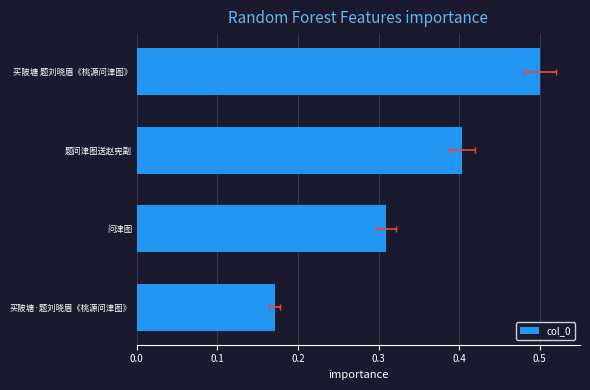

Reading right to left, list all the values displayed in this chart.

0.2	0.3	0.4	0.5